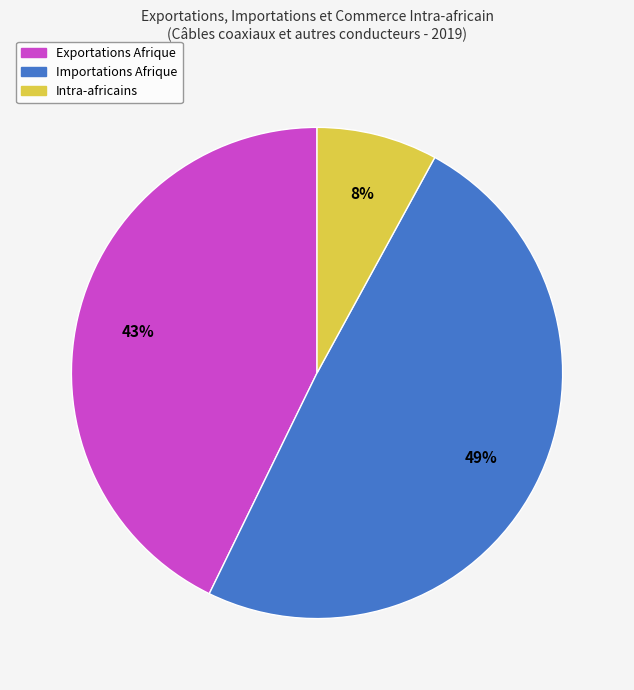

What is the largest slice in the pie chart?

Importations Afrique